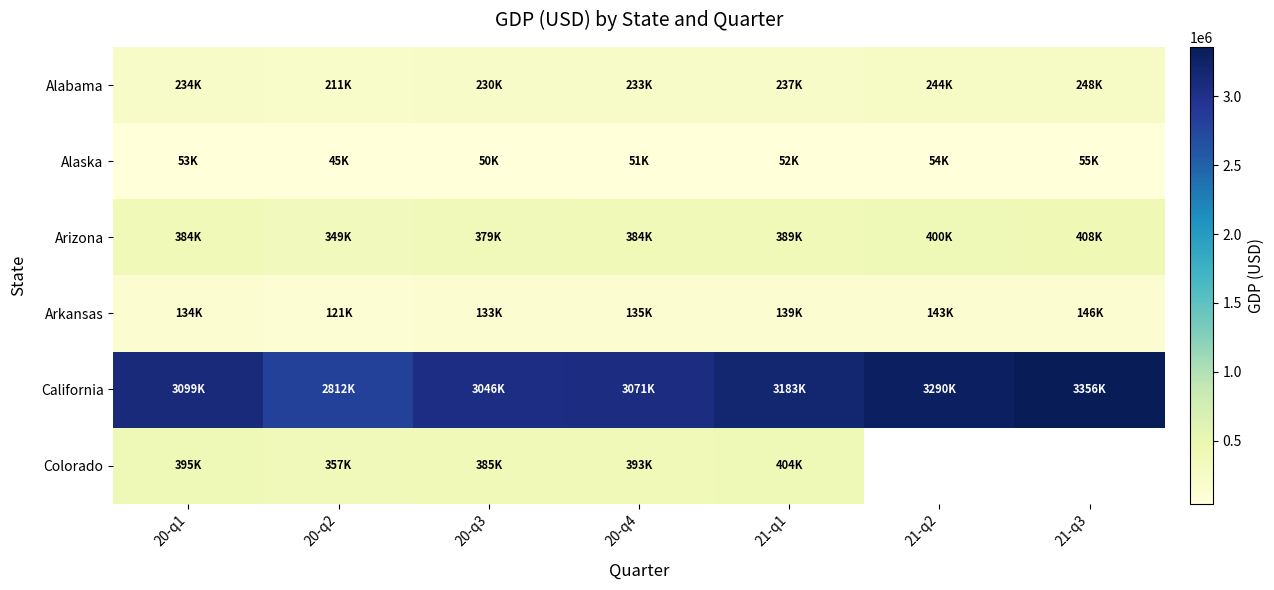

What is the lowest value of the Arizona series?

348825.5